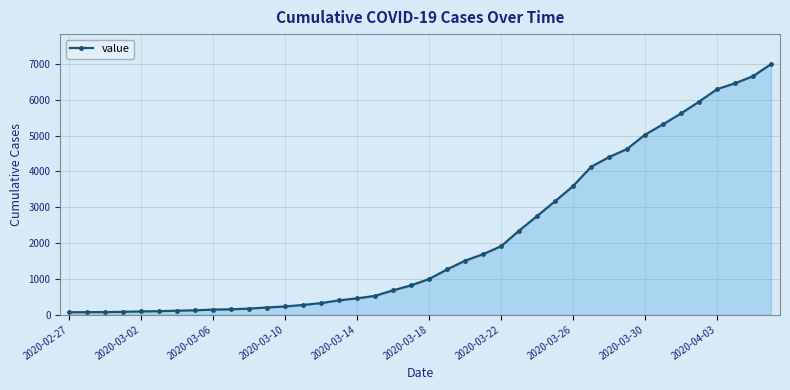

What is the difference between the second highest and second lowest values?

6589